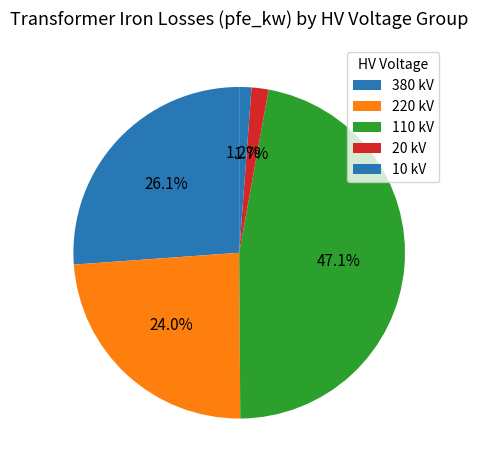

Which slice is the smallest?

10